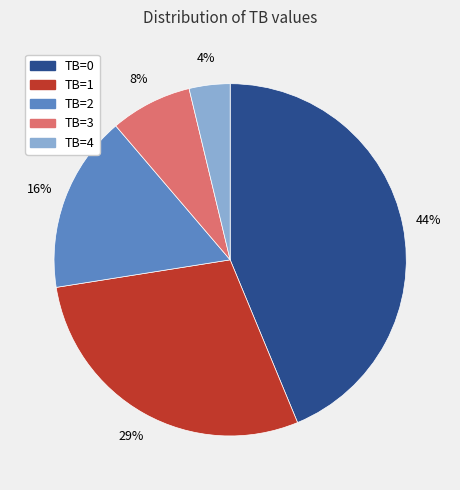

To the nearest percent, what is the average slice percentage?

20%